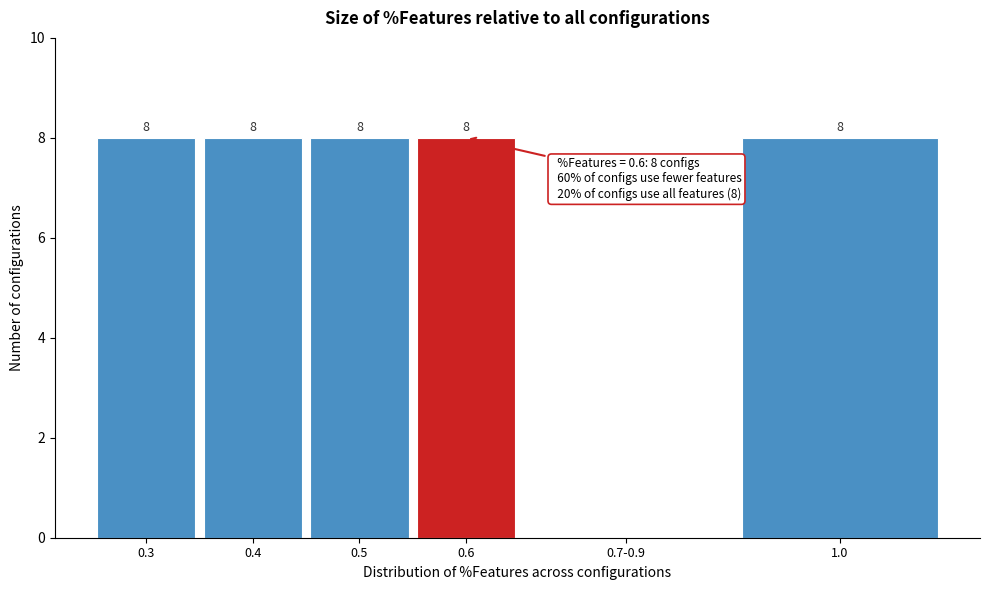

Reading left to right, what are all the values shown in this chart?

0.3=8	0.4=8	0.5=8	0.6=8	0.7-0.9=0	1.0=8